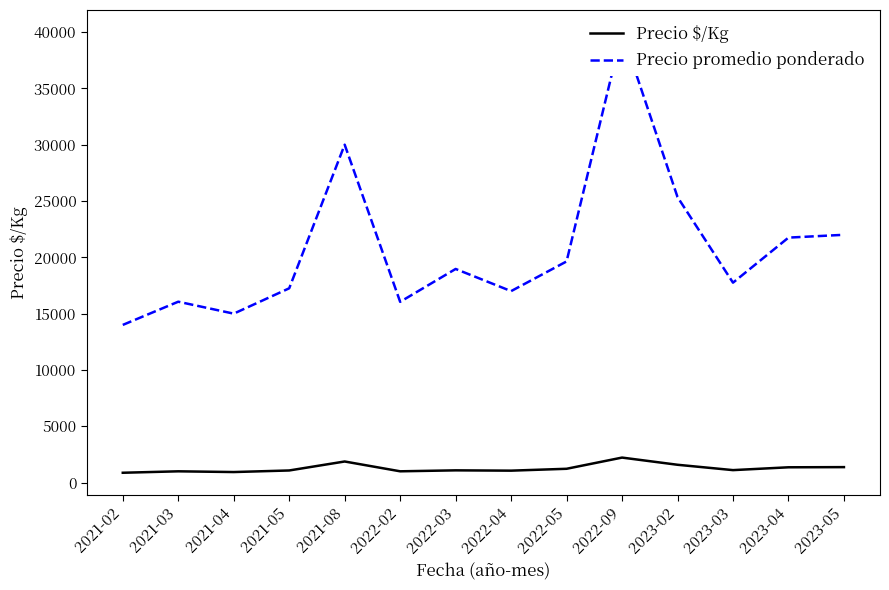

Which series has the largest total across all categories?

Precio promedio ponderado